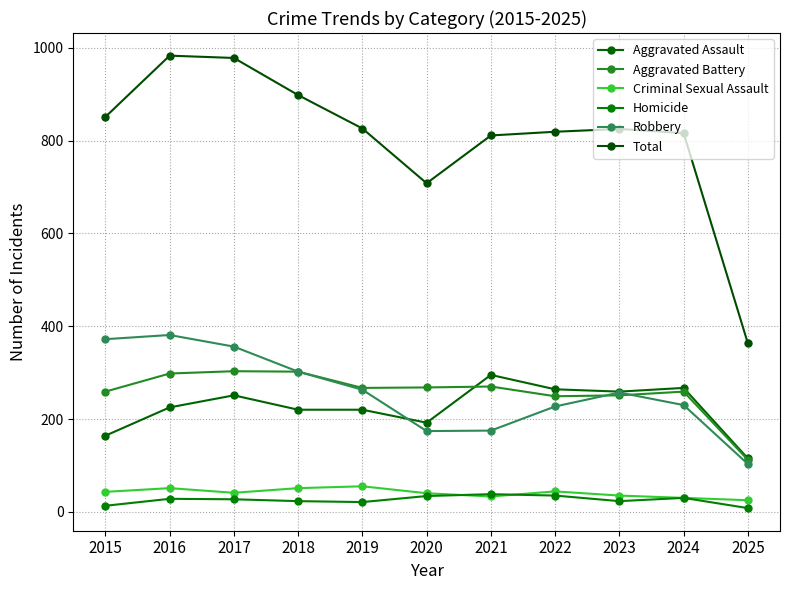

How many series are shown in this chart?

6